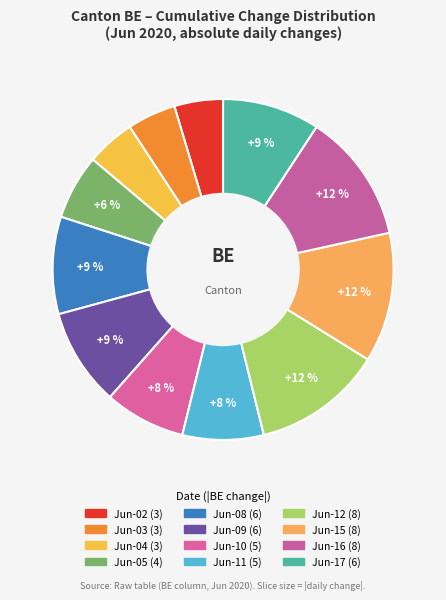

How many slices are in this pie chart?

12